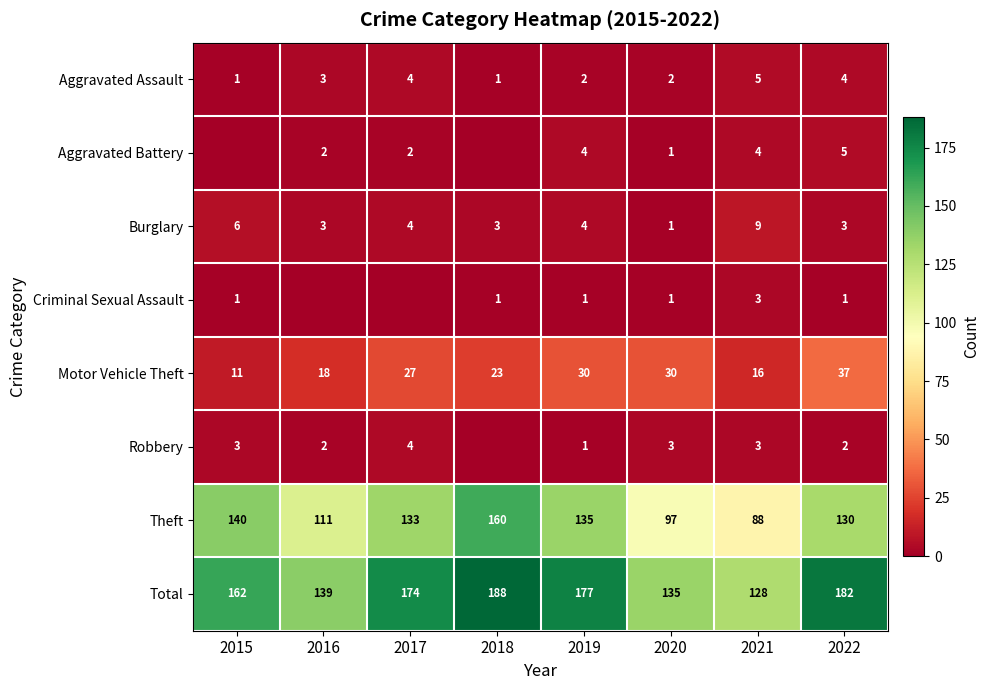

At how many categories does at least one series exceed 20?

8